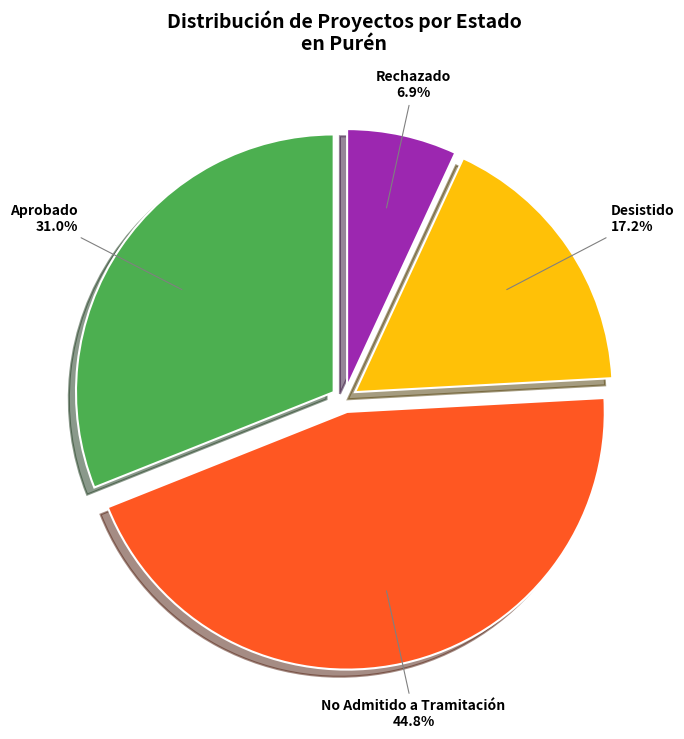

Approximately how many times larger is the value at Aprobado compared to Desistido?

1.8